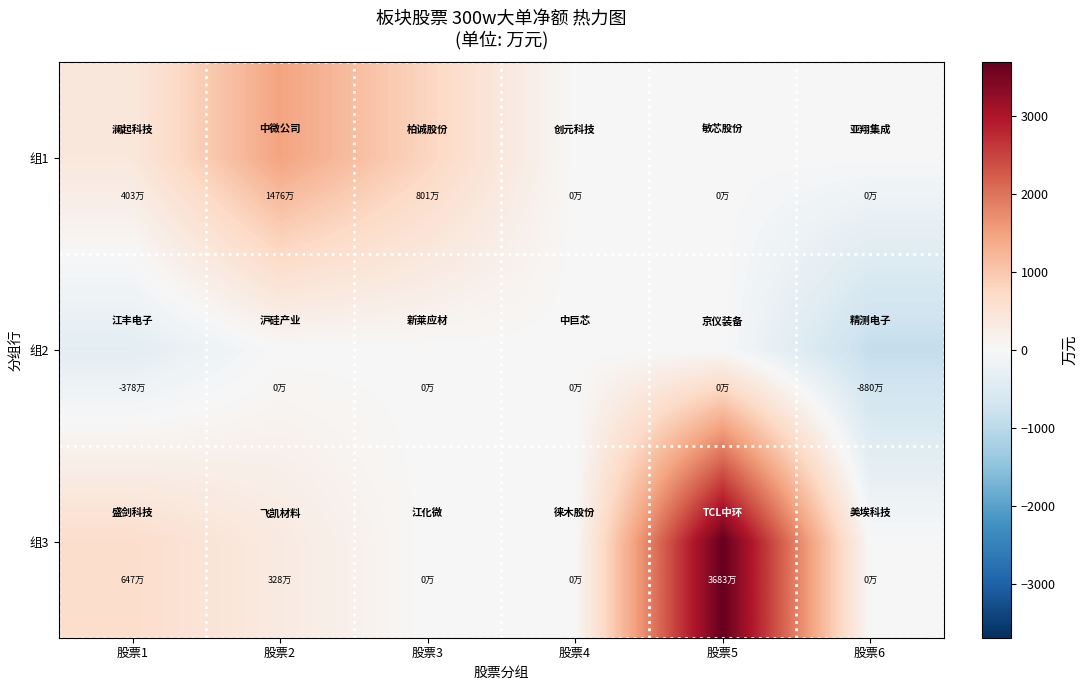

At 股票2, list the series in order from largest to smallest.

组1, 组3, 组2